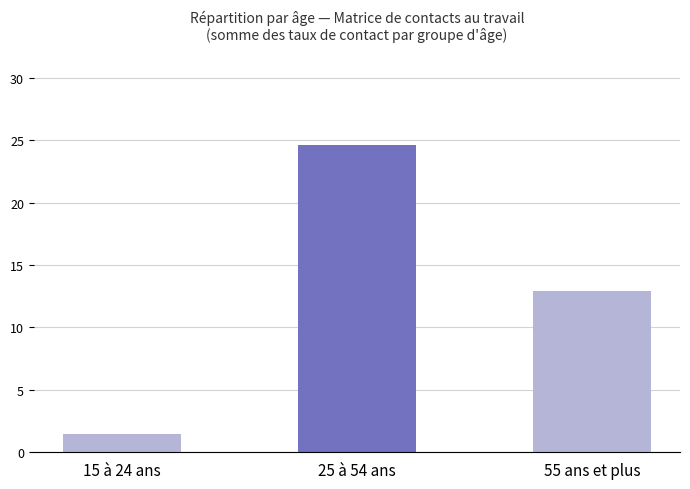

How many bars are there in total?

3